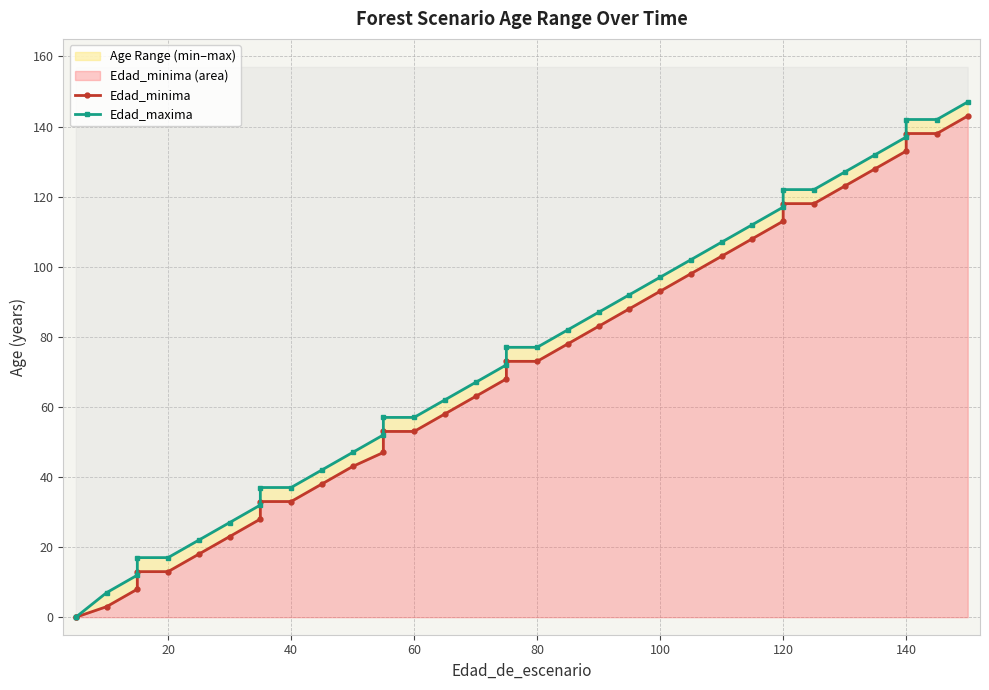

What is the difference between the second highest and minimum values in the Edad_maxima series?

142